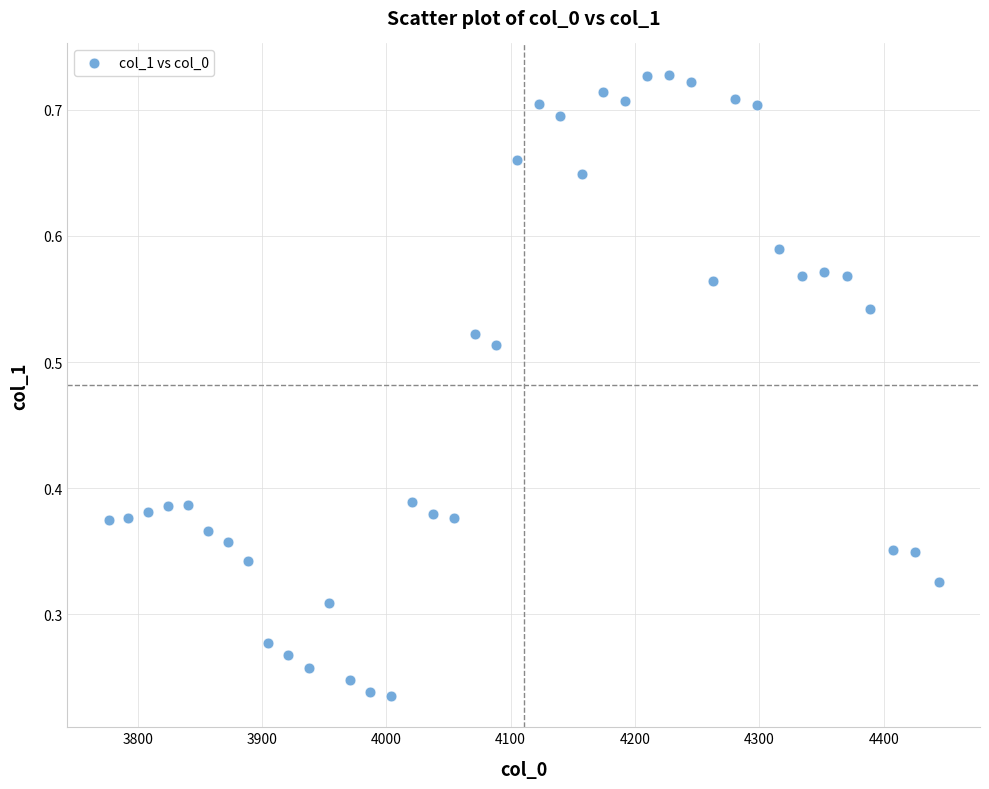

What is the range of X values (max minus min)?

667.4